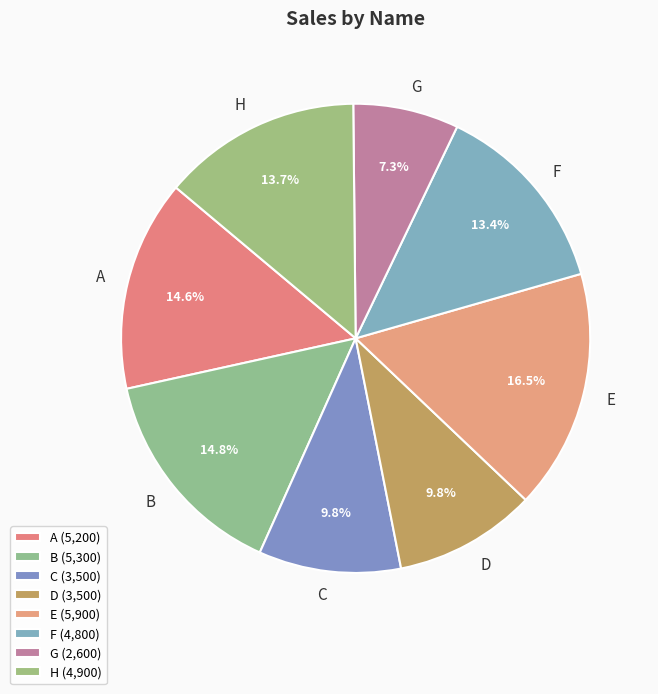

Is it true that B is 5% of the pie?

False